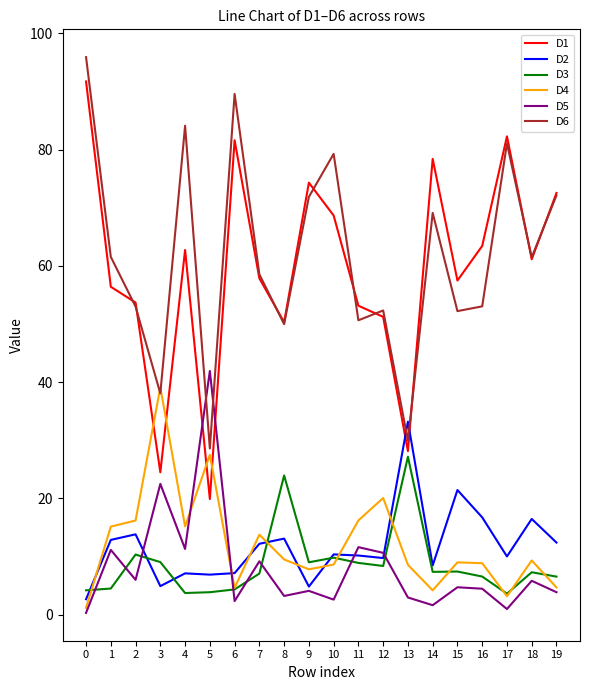

At which label is D5 closest to 21?

3